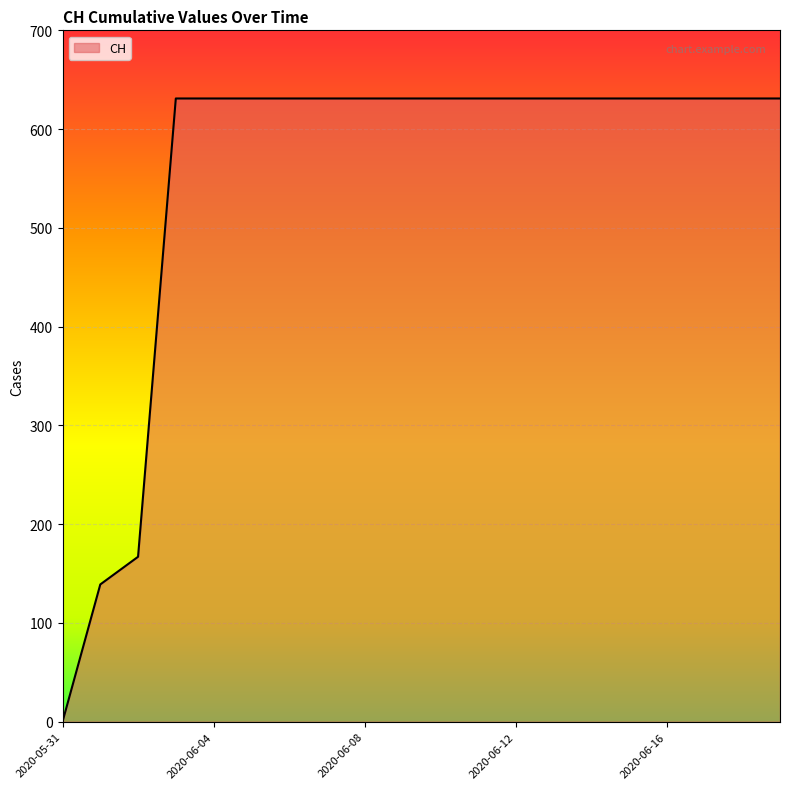

What is the difference between the maximum and minimum values?

631